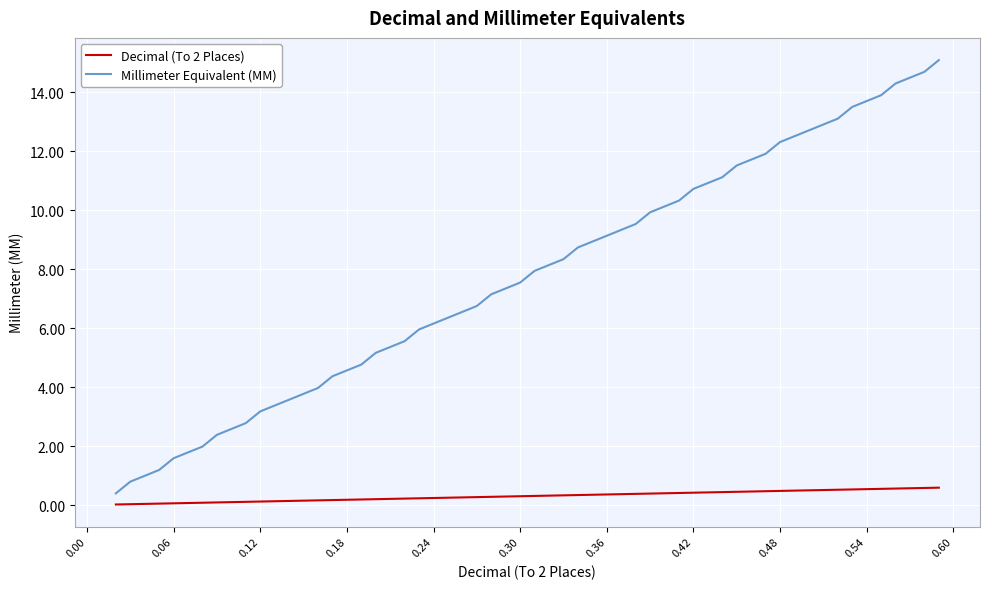

What is the difference between the maximum and minimum values in the Millimeter Equivalent (MM) series?

14.7